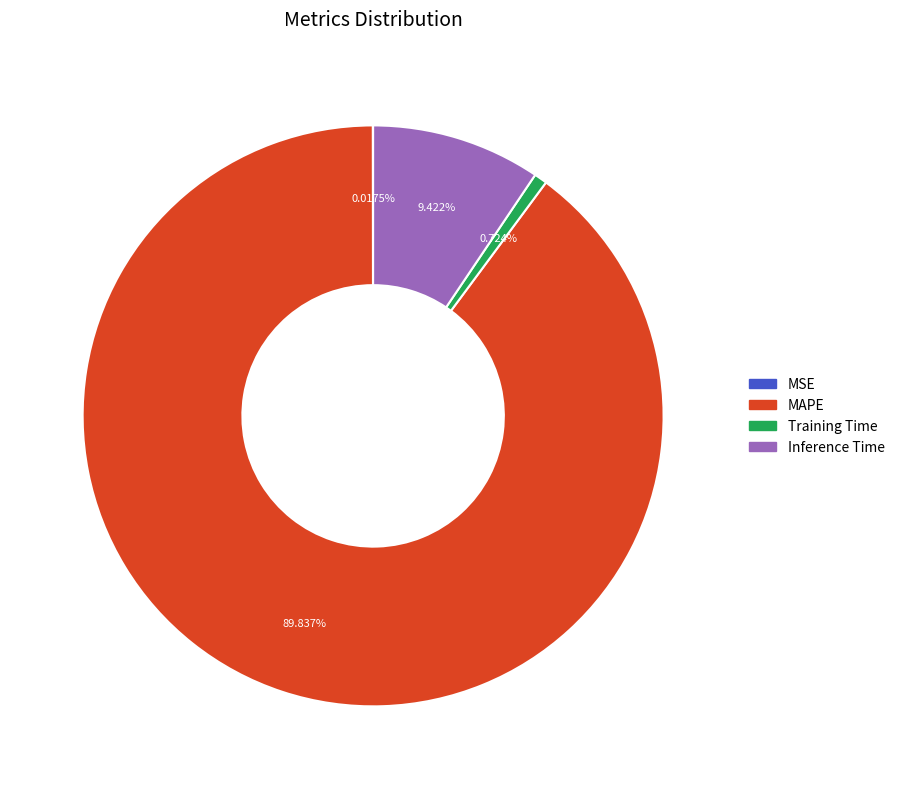

Combined, do MAPE and Inference Time account for over 50%?

Yes